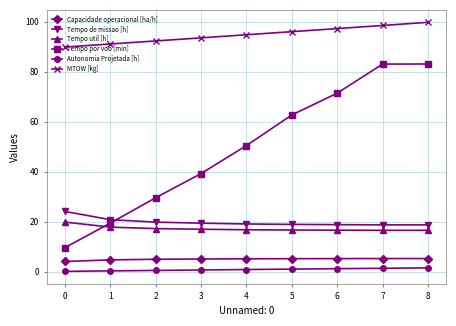

How many data points in Tempo por voo [min] are above 50?

5